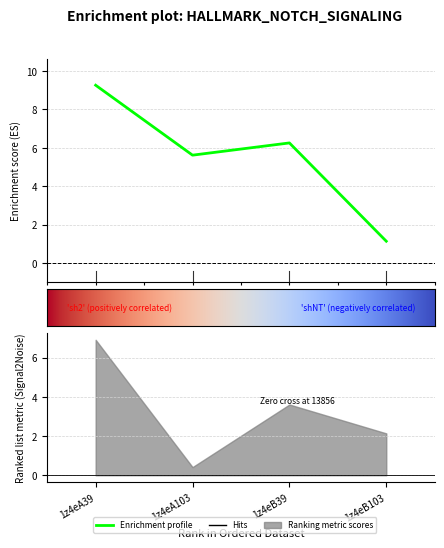

Rank the categories by value from highest to lowest.

1z4eA39, 1z4eB39, 1z4eA103, 1z4eB103